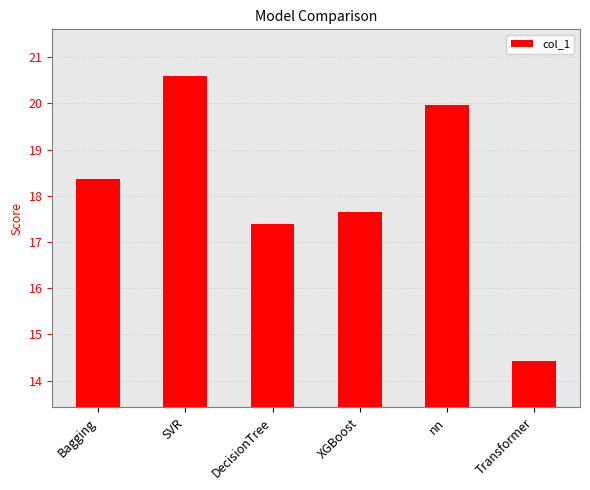

What is the sum of all values?

108.4